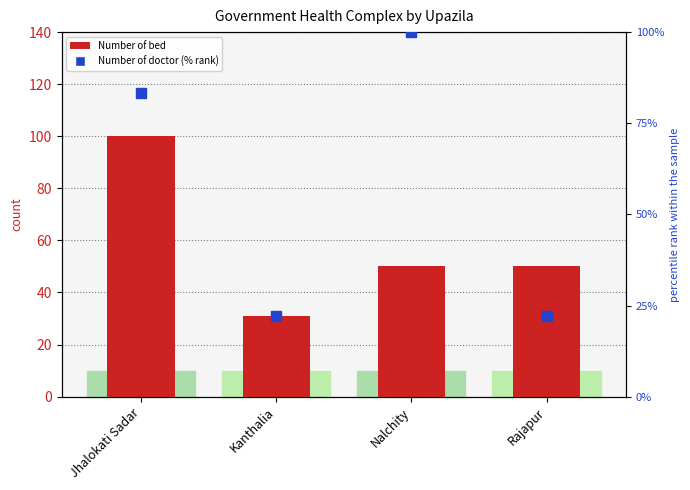

What are all the series names shown in the legend?

Number of bed, Number of doctor (% rank)